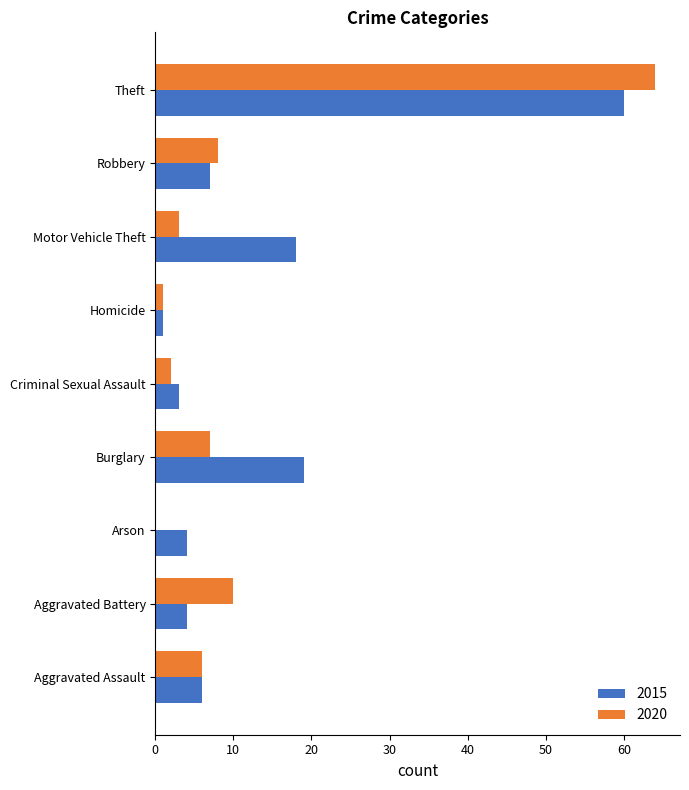

What is the average value of the 2015 series?

14